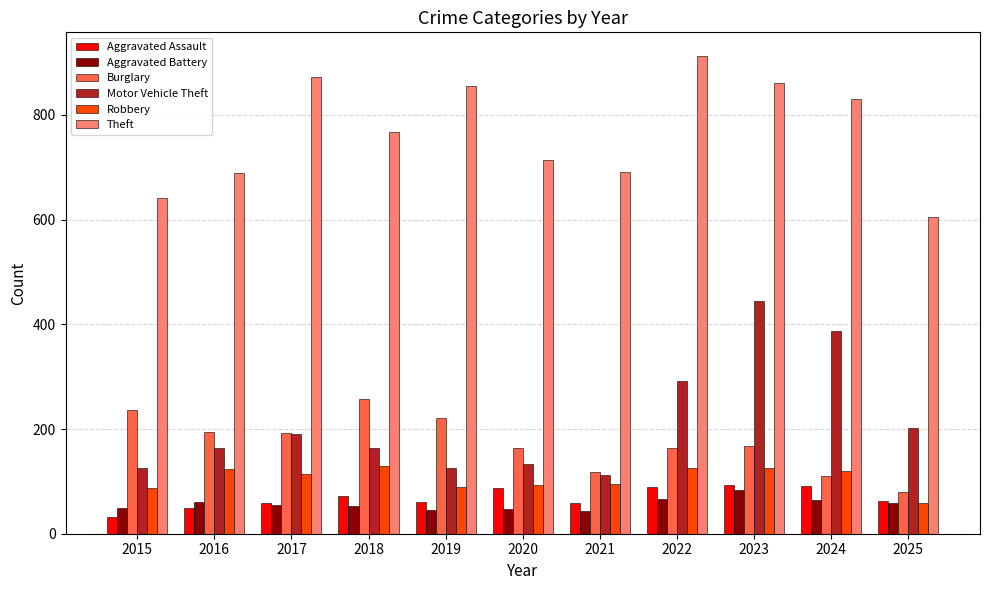

Which series has the largest total across all categories?

Theft